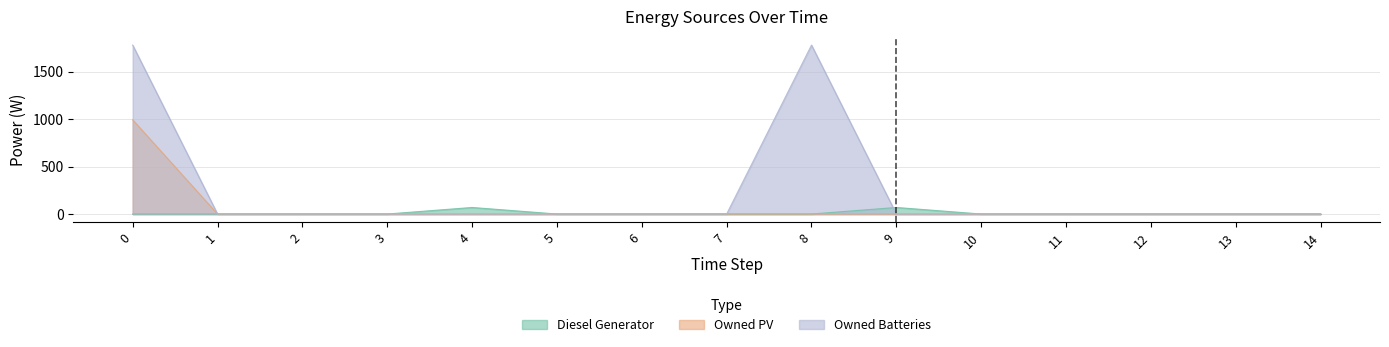

Between 3 and 8, which series saw the biggest shift?

Owned Batteries